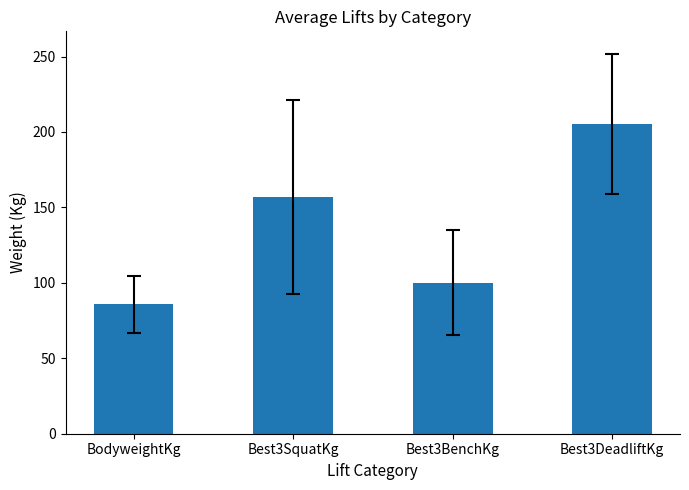

How many values are below 156?

2